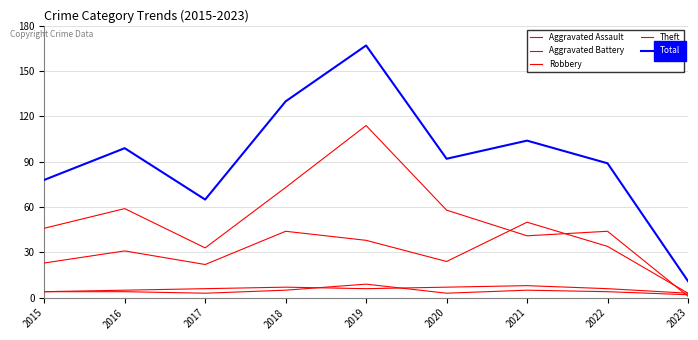

What is the sum of the Aggravated Assault values at 2020 and 2021?

8